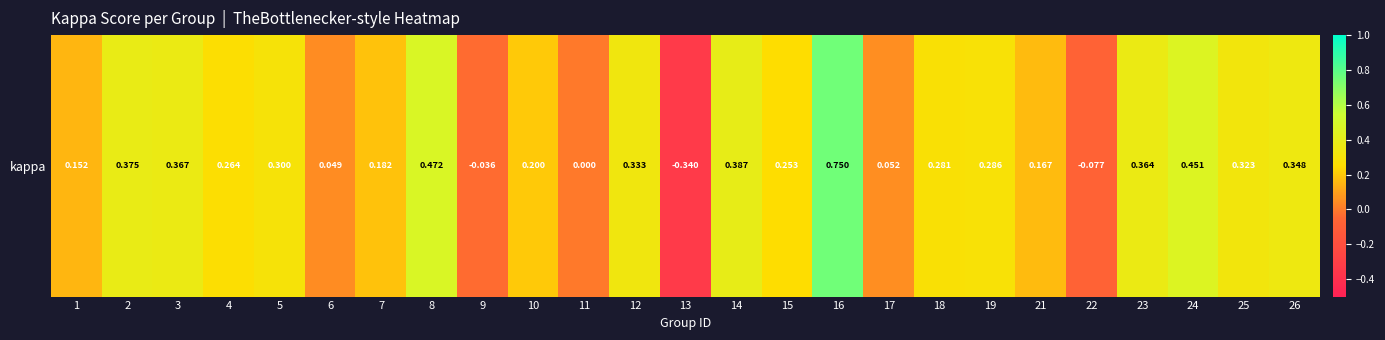

Reading right to left, transcribe all the data shown in this chart.

26=0.3	25=0.3	24=0.5	23=0.4	22=-0.1	21=0.2	19=0.3	18=0.3	17=0.1	16=0.8	15=0.3	14=0.4	13=-0.3	12=0.3	11=0.0	10=0.2	9=-0.0	8=0.5	7=0.2	6=0.0	5=0.3	4=0.3	3=0.4	2=0.4	1=0.2